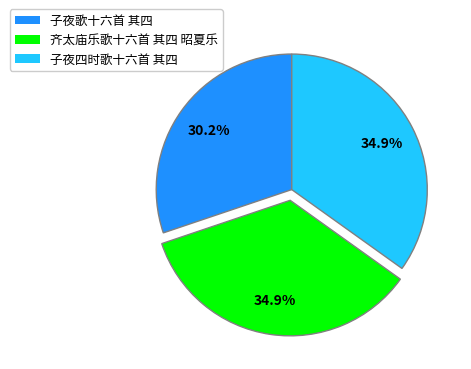

What is the smallest slice in the pie chart?

子夜歌十六首 其四